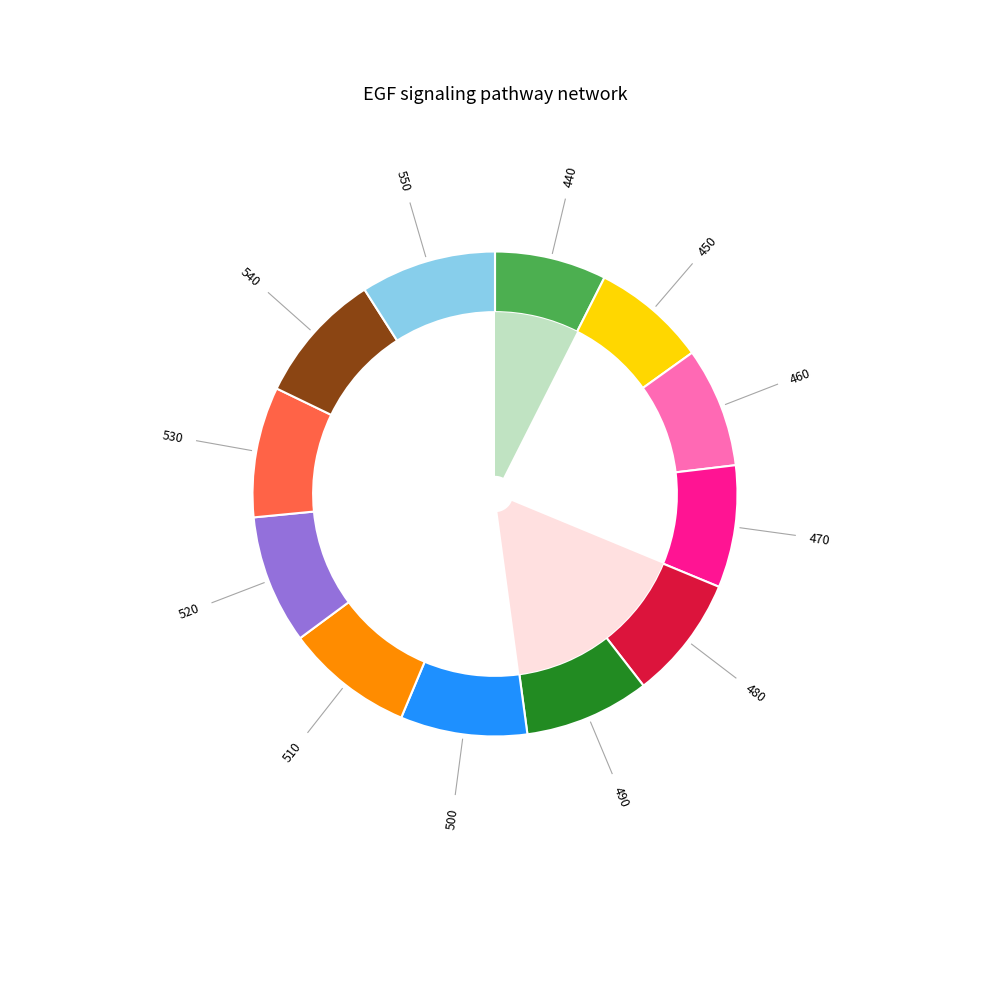

To the nearest percent, what is the combined percentage of 540 and 510?

17%